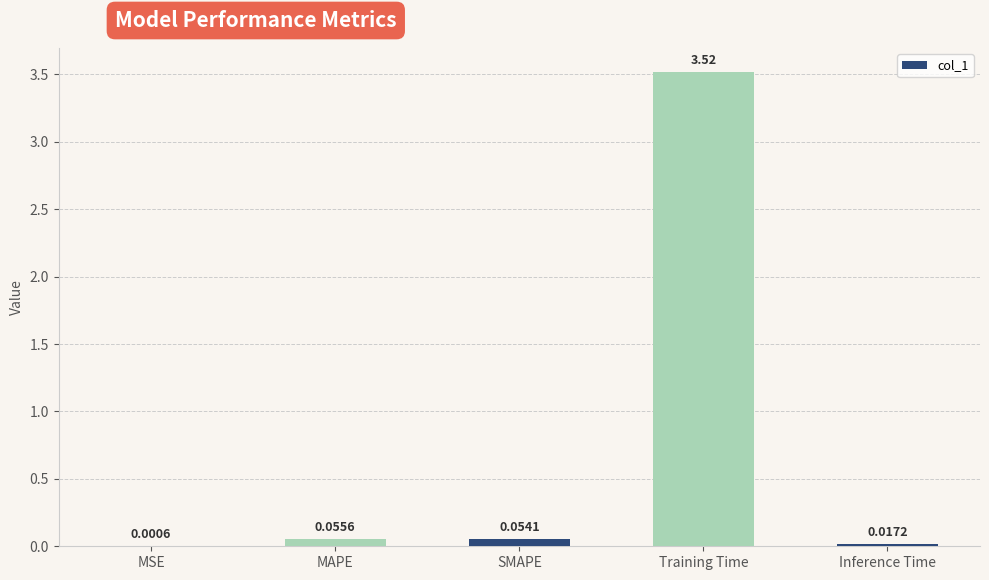

What is the sum of the values at Training Time and SMAPE?

3.6